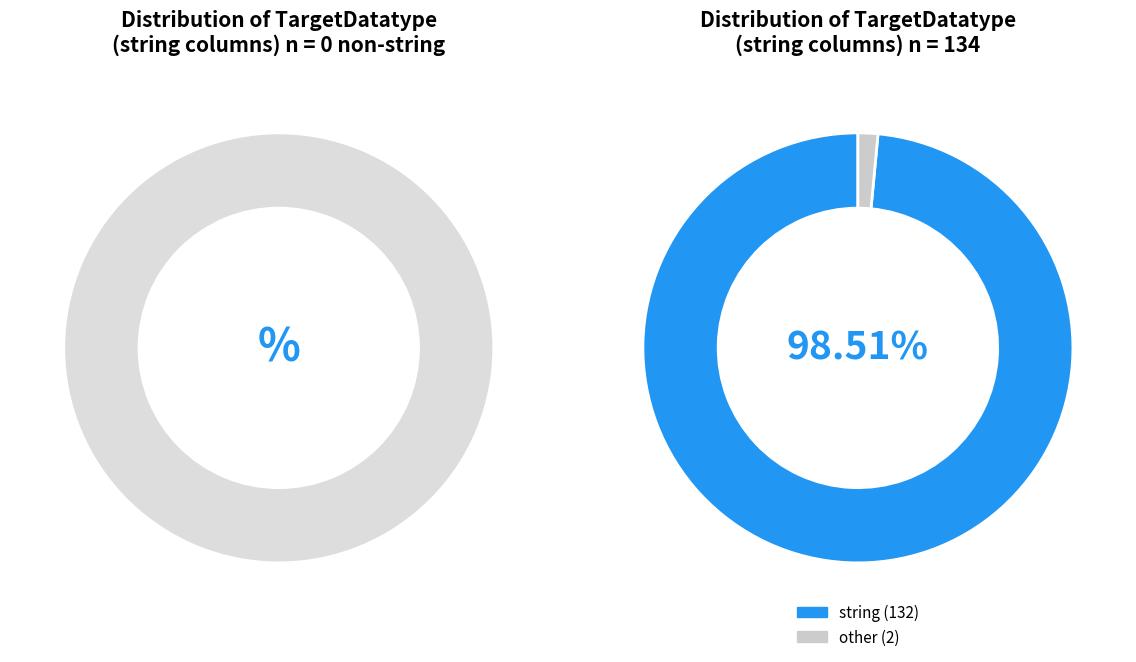

Combined, what portion of the pie is string and other?

100.0%